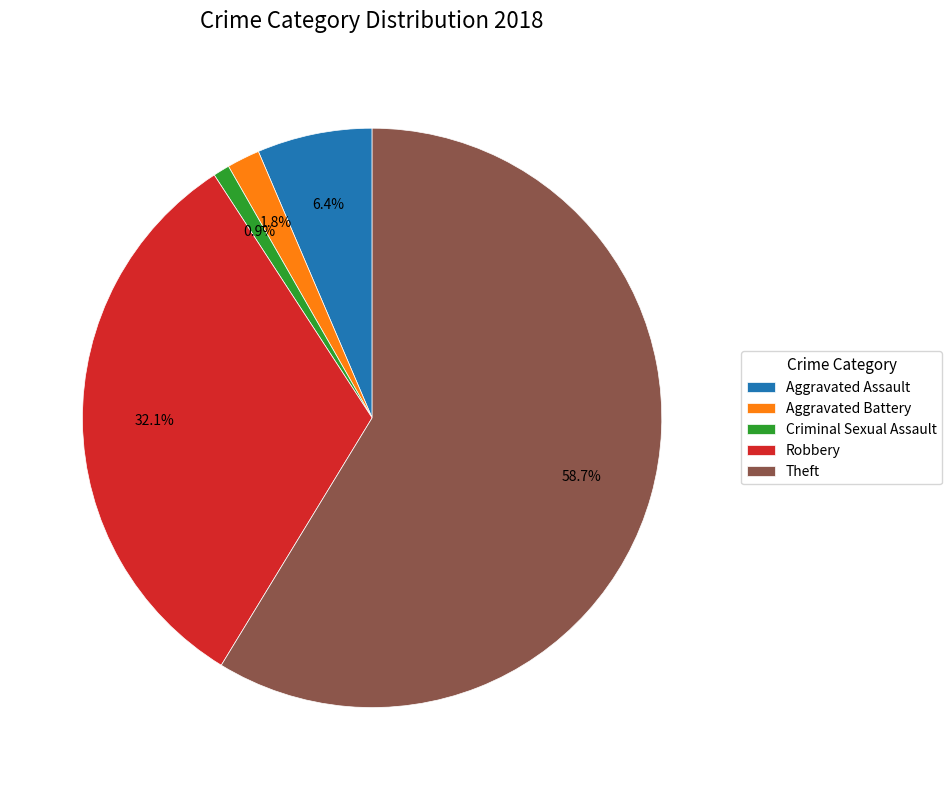

How many slices are in this pie chart?

5